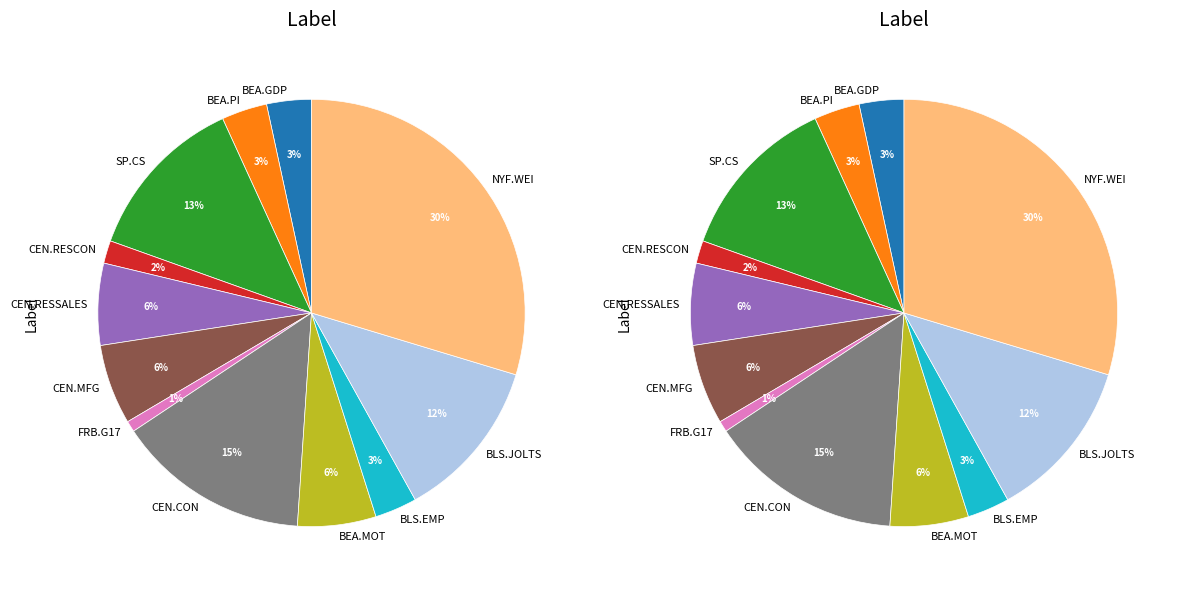

Count the number of slices in the pie.

12